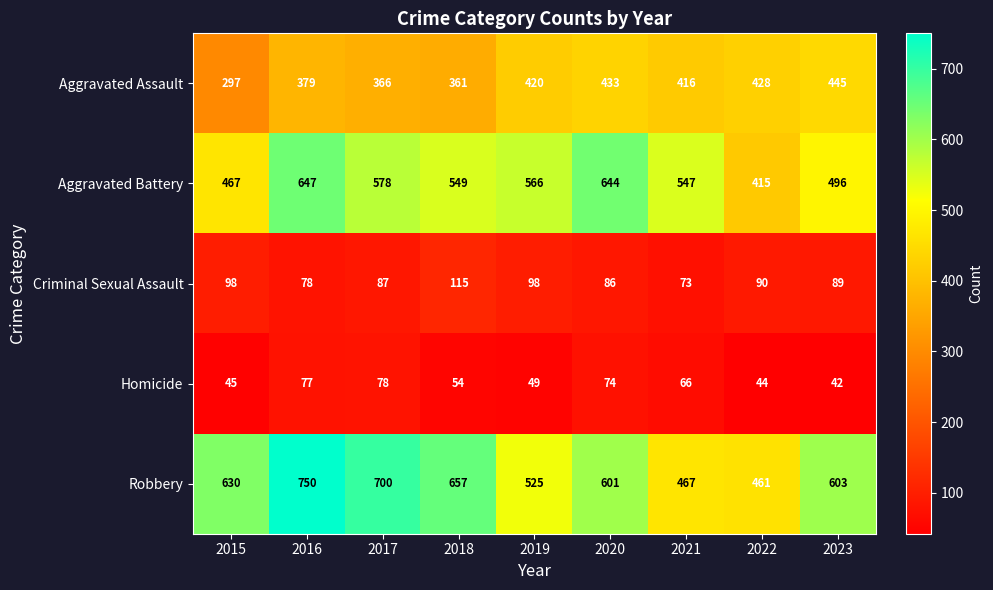

What is the spread (max minus min) of values at 2022?

417